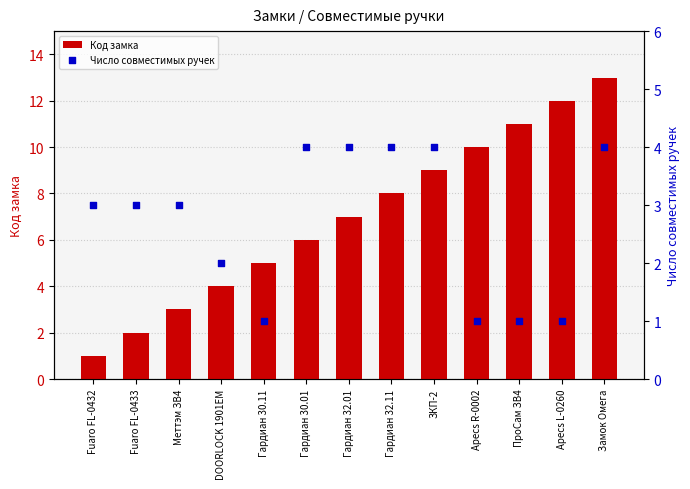

Which series has the largest total across all categories?

Код замка